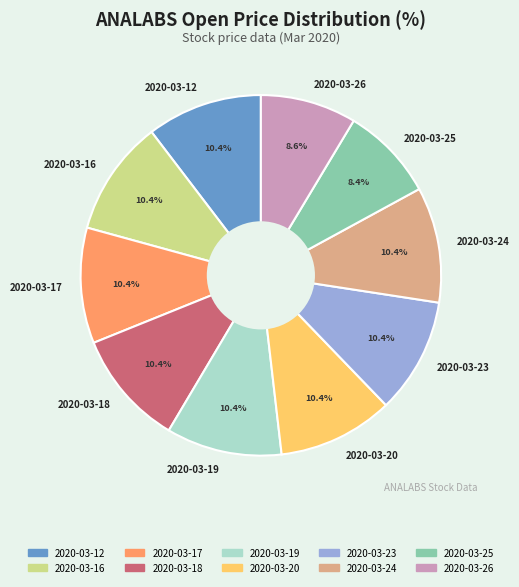

Is it true that 2020-03-19 is 1% of the pie?

False